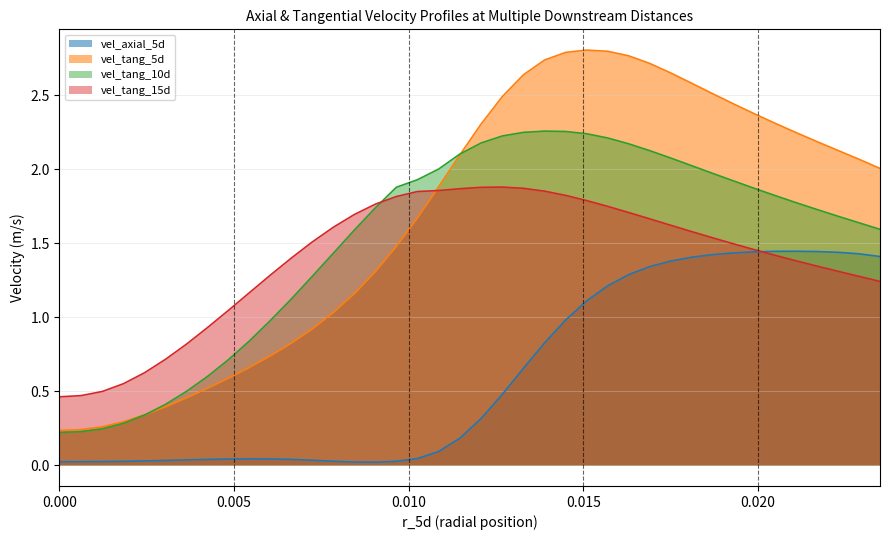

True or false: vel_axial_5d and vel_tang_10d cross at least once.

False